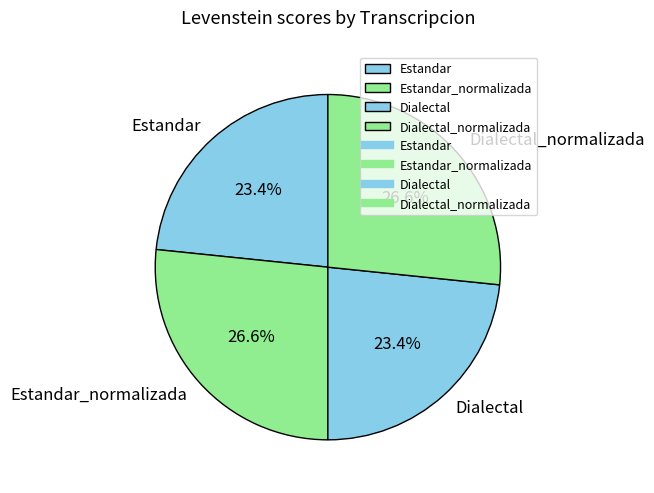

The Dialectal slice represents 32% of the pie. True or false?

False